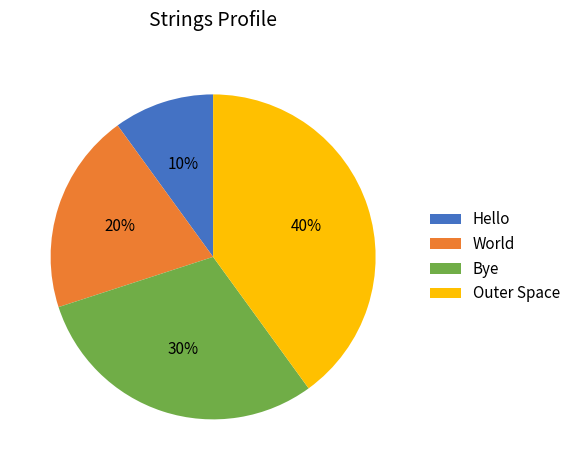

Is there any slice that represents more than half of the pie?

No